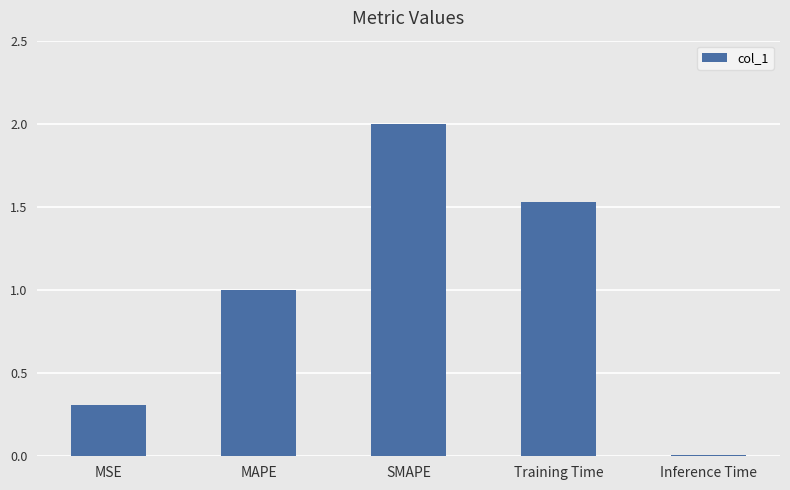

What is the maximum value shown in the chart?

2.0